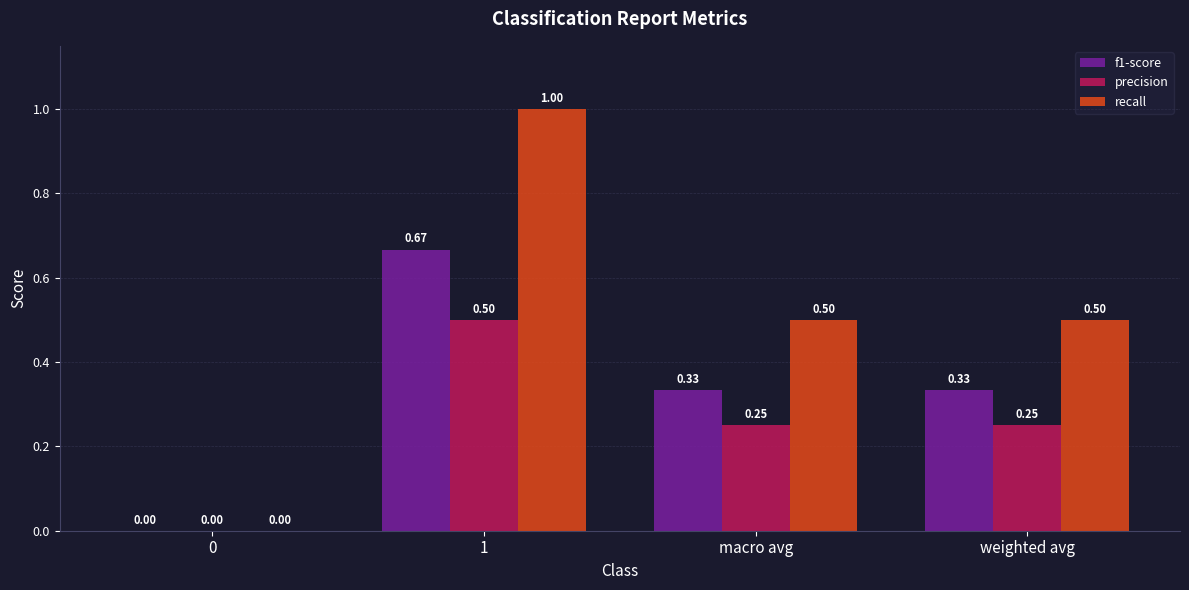

Which series changed the most between 0 and macro avg?

recall